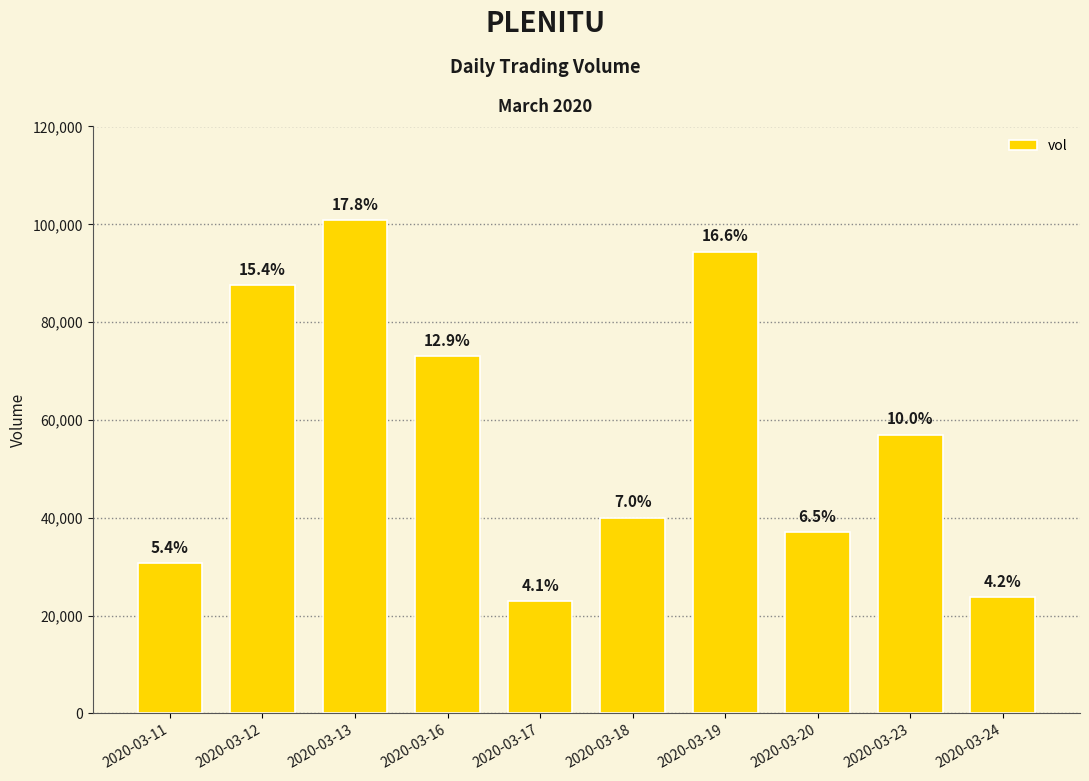

True or false: the data shows 18973 at 2020-03-23.

False